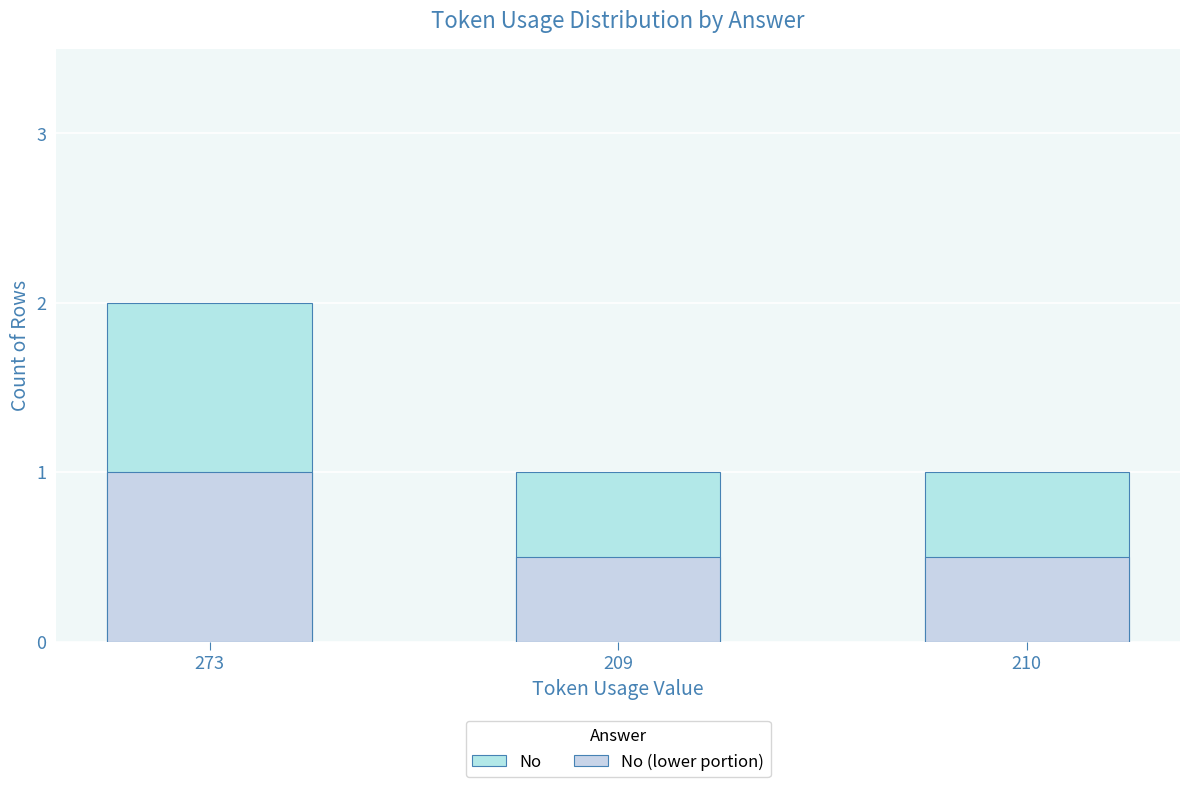

Are the bars horizontal?

No